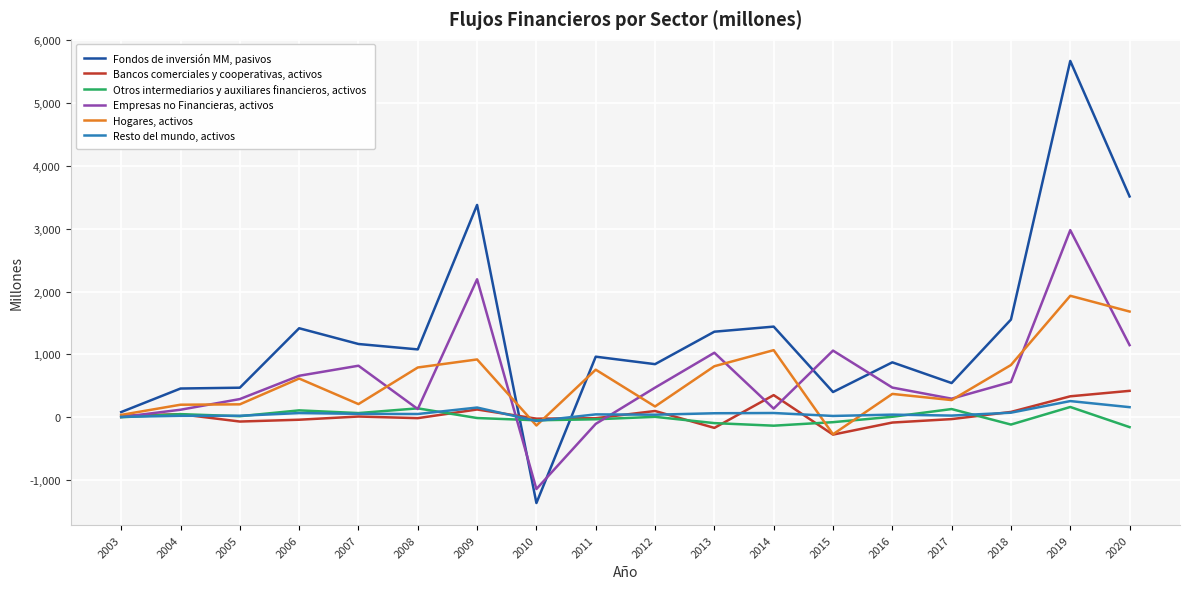

How many values in Fondos de inversión MM, pasivos are below zero?

1